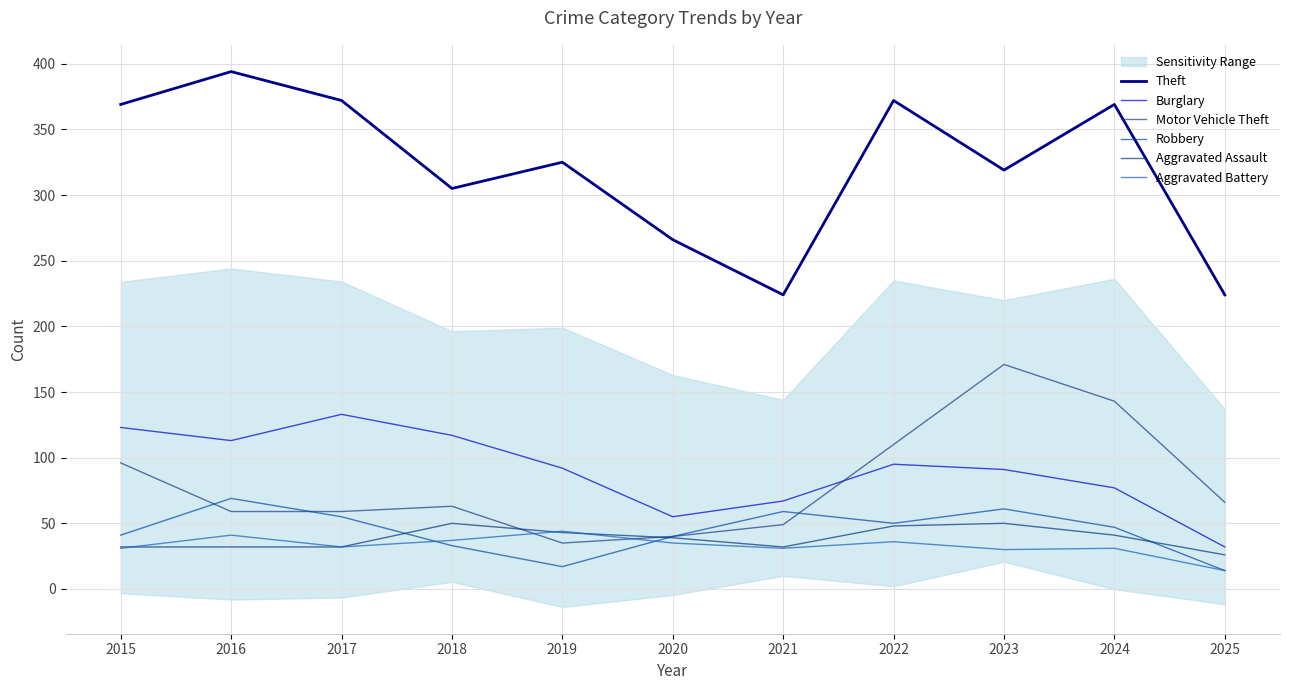

What is the total value across all series at 2024?

708